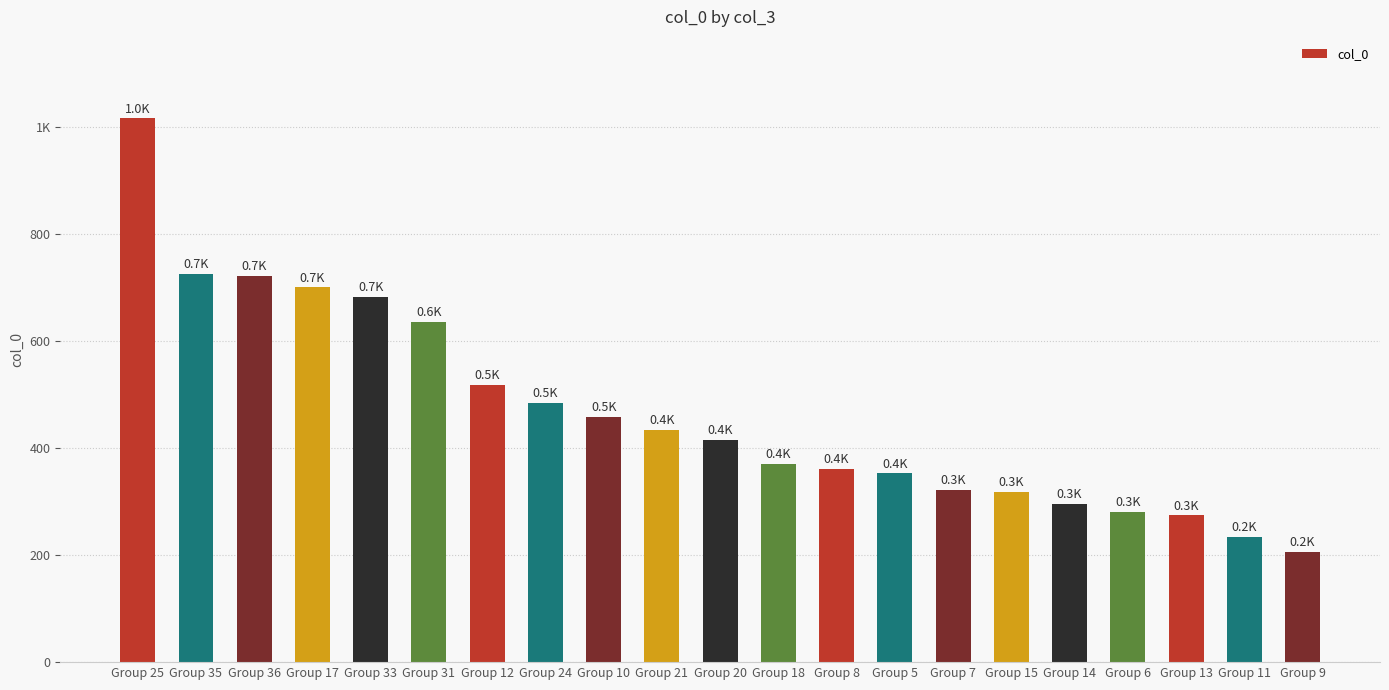

Reading left to right, transcribe all the data shown in this chart.

1016.9	725.8	722.8	701.3	683.3	636.0	519.2	485.2	458.9	434.0	416.2	370.5	362.0	353.1	322.6	318.4	295.5	281.7	274.8	234.6	206.5